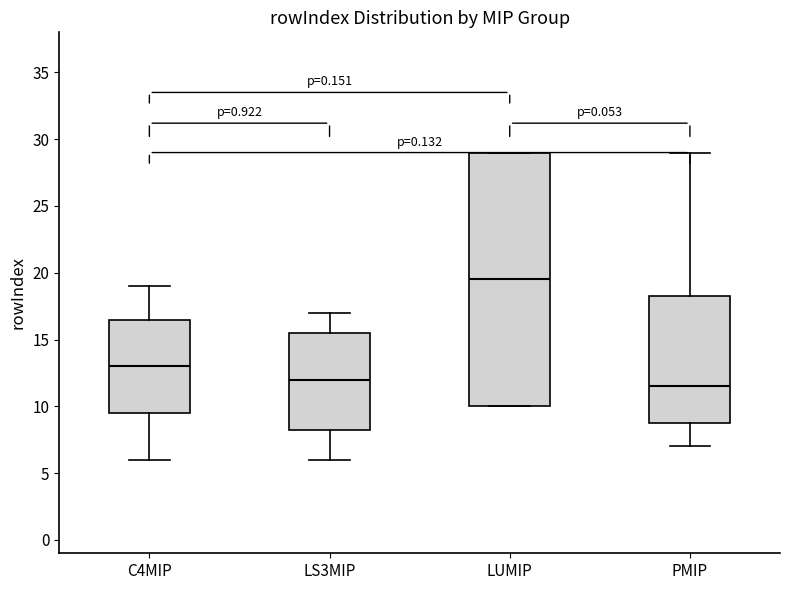

Reading left to right, read every box against the y-axis: the position of its median line, the range the box covers, and the ends of its whiskers. The values are not printed on the chart, so give them approximately, as read against the axis.

C4MIP: median 13.0, box 9.5 to 16.5, whiskers 6.0 to 19.0
LS3MIP: median 12.0, box 8.5 to 15.5, whiskers 6.0 to 17.0
LUMIP: median 19.5, box 10.0 to 29.0, whiskers 10.0 to 29.0
PMIP: median 11.5, box 9.0 to 18.5, whiskers 7.0 to 29.0